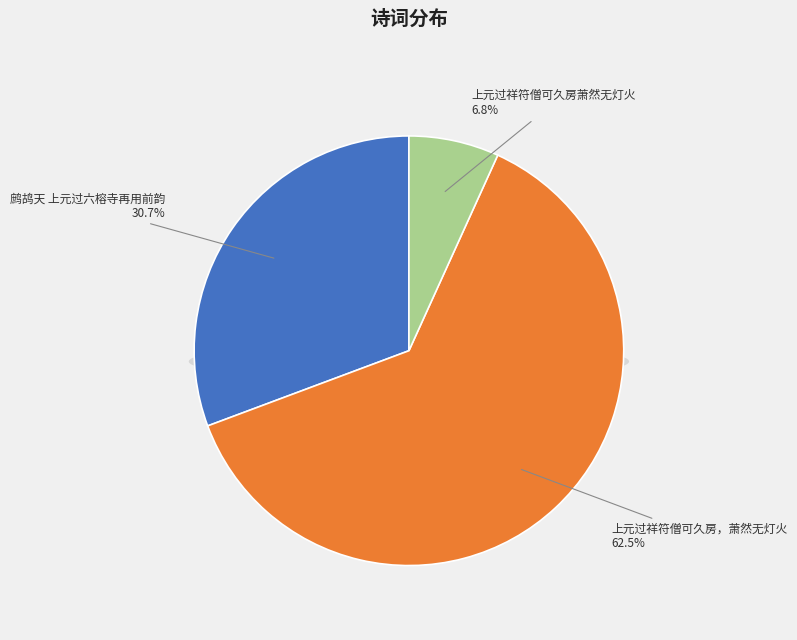

Which has a higher value, 上元过祥符僧可久房，萧然无灯火 or 上元过祥符僧可久房萧然无灯火?

上元过祥符僧可久房，萧然无灯火